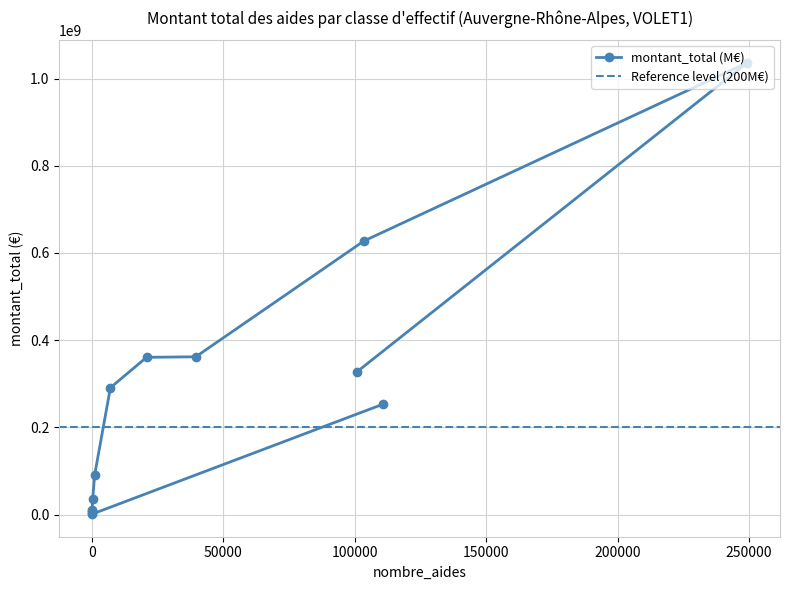

What is the label of the 9th point from the left?

200 à 249 salariés